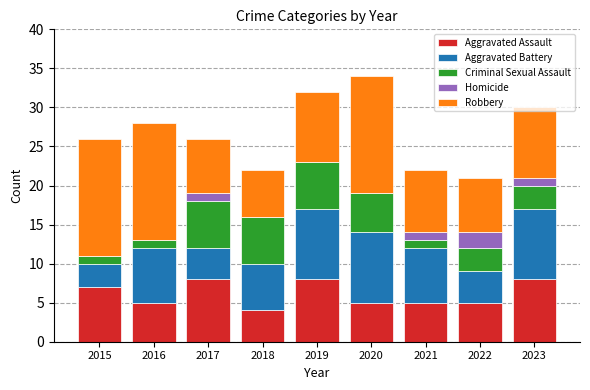

What is the sum of the Aggravated Assault values at 2015 and 2017?

15